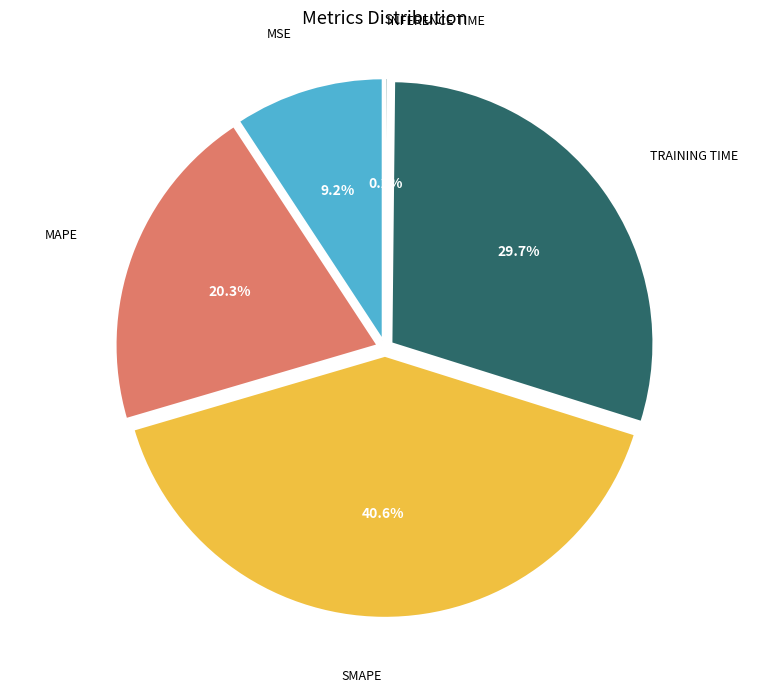

Is it true that MAPE is 20% of the pie?

True